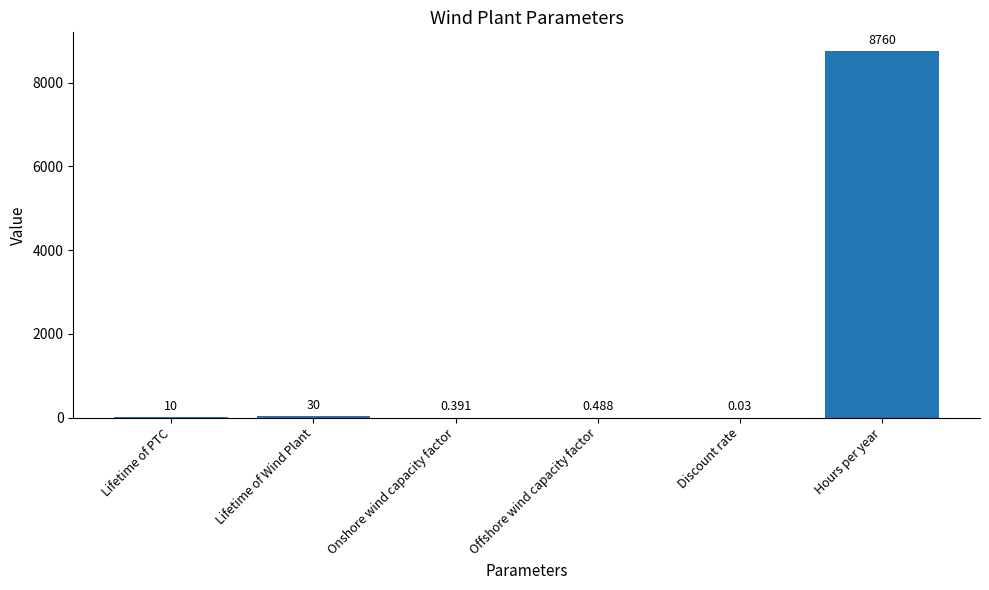

At which label is the value closest to 4380?

Lifetime of Wind Plant